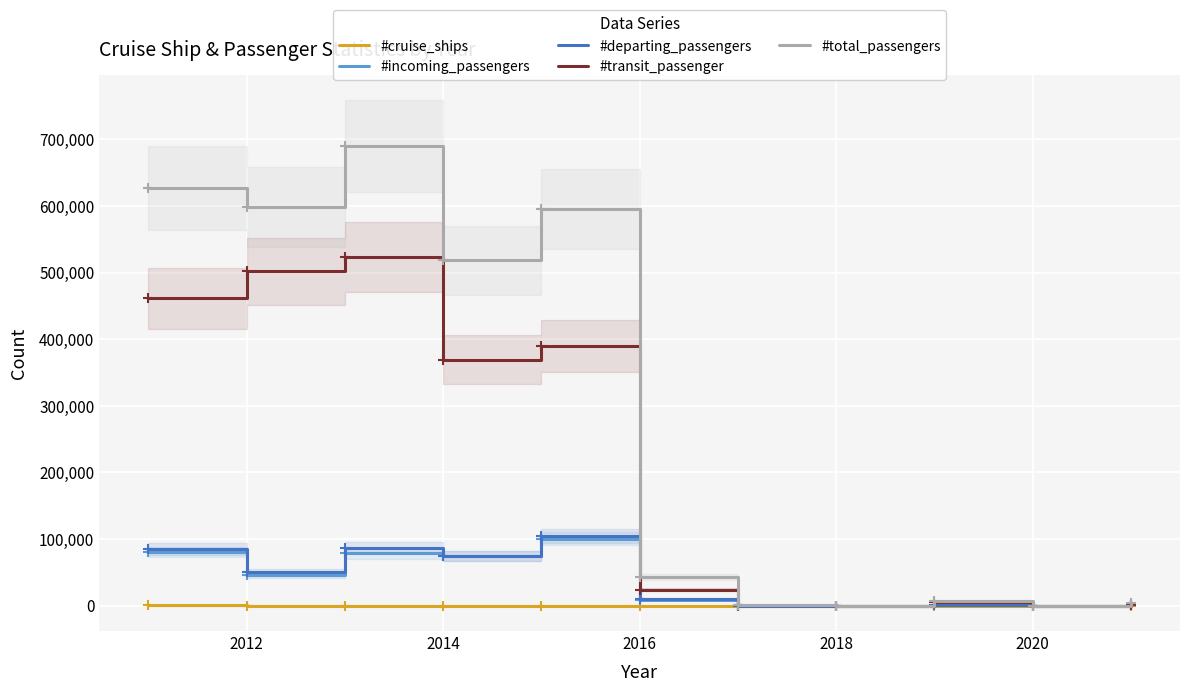

The value of #total_passengers at 2014 is 765455. True or false?

False